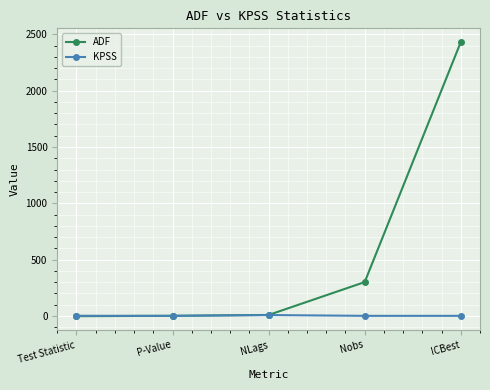

What is the difference between the highest and lowest values at NLags?

1.0